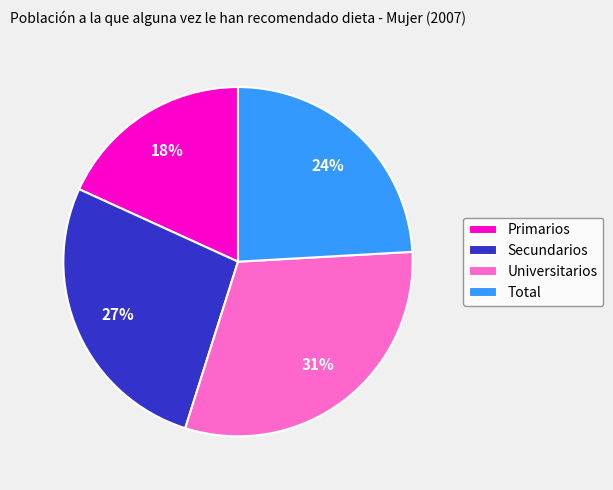

Is the sum of Total and Secundarios greater than half?

Yes